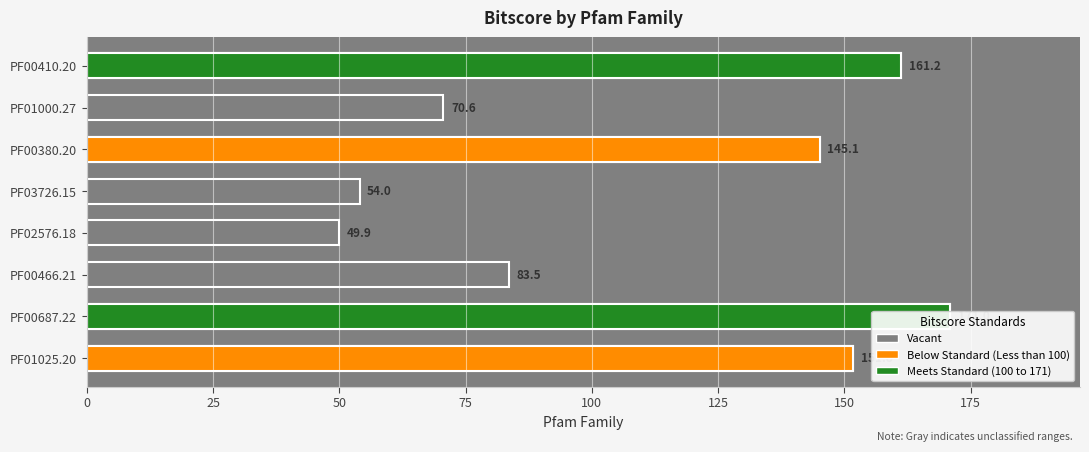

What is the value of the 4th bar from the left?

49.9